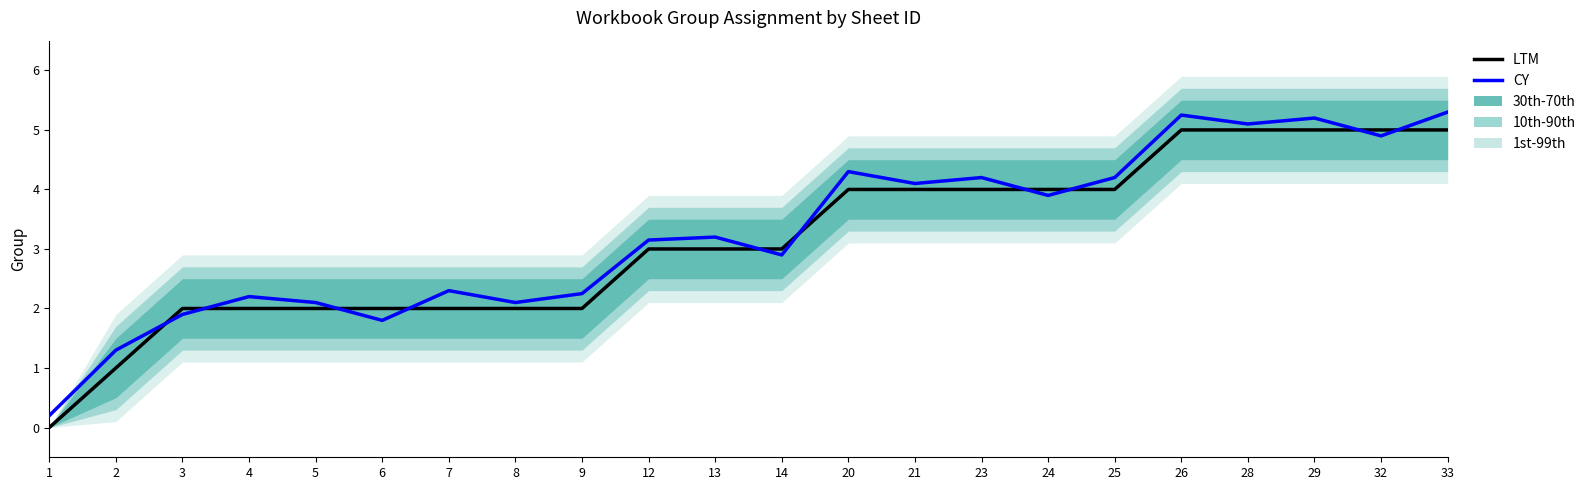

How many data points in CY are less than 3?

10